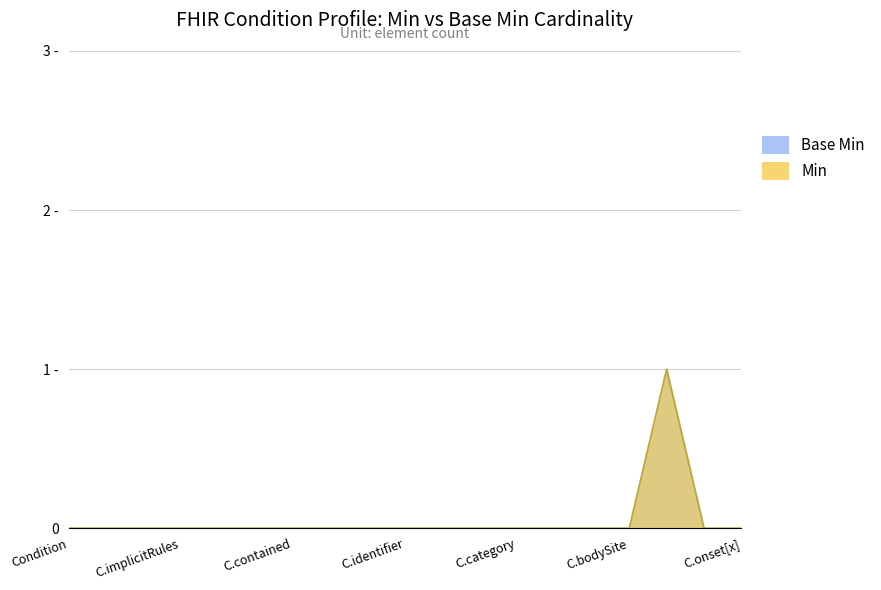

Reading left to right, transcribe all the data shown in this chart.

Base Min: 0	0	0	0	0	0	0	0	0	0	0	0	0	0	0	0	1	0	0
Min: 0	0	0	0	0	0	0	0	0	0	0	0	0	0	0	0	1	0	0